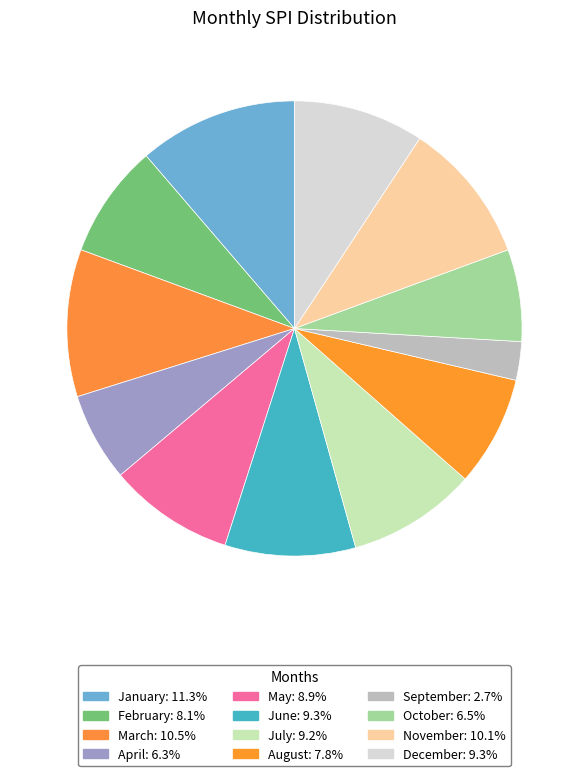

Do November and December together represent more than half of the pie?

No